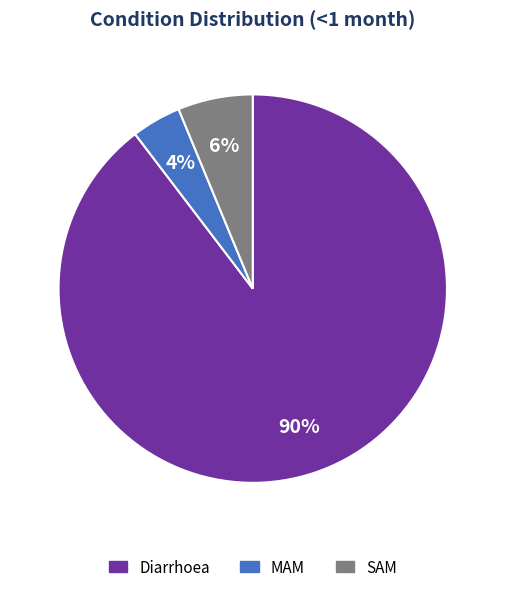

Which slice is the smallest?

MAM